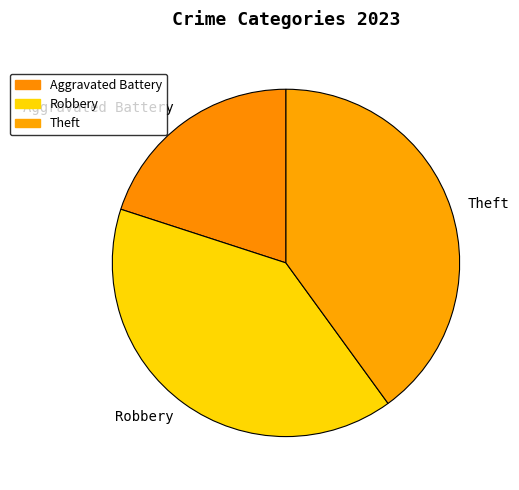

Approximately how many times larger is the value at Robbery compared to Aggravated Battery?

2.0